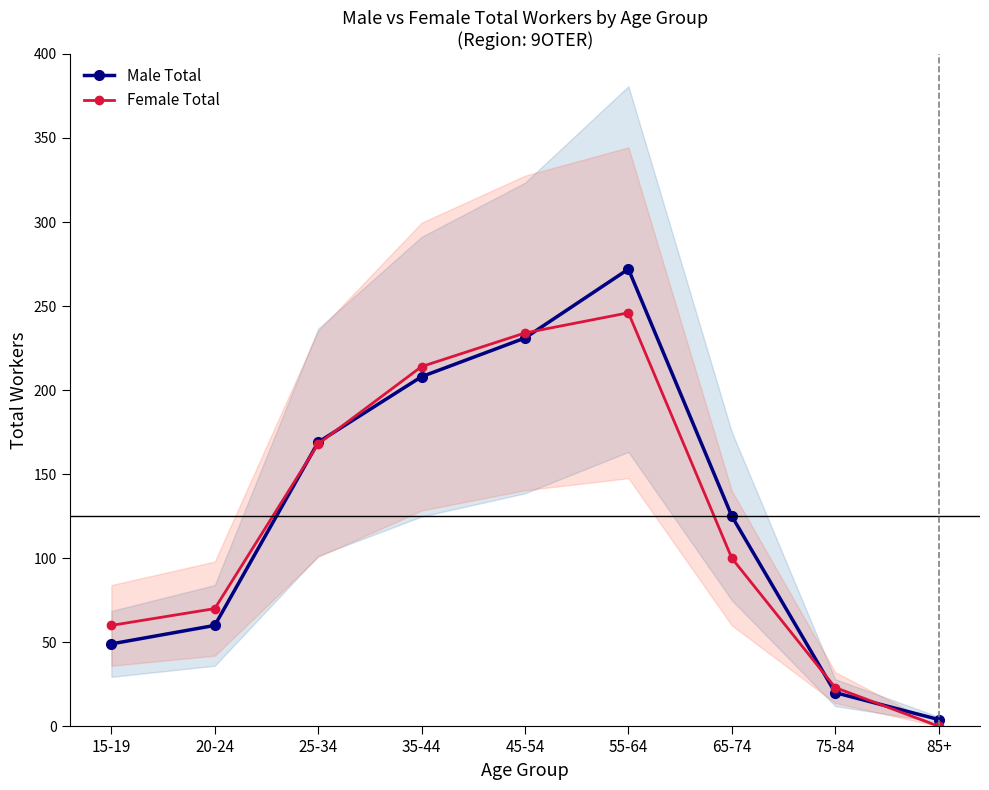

True or false: Male Total and Female Total cross at least once.

True